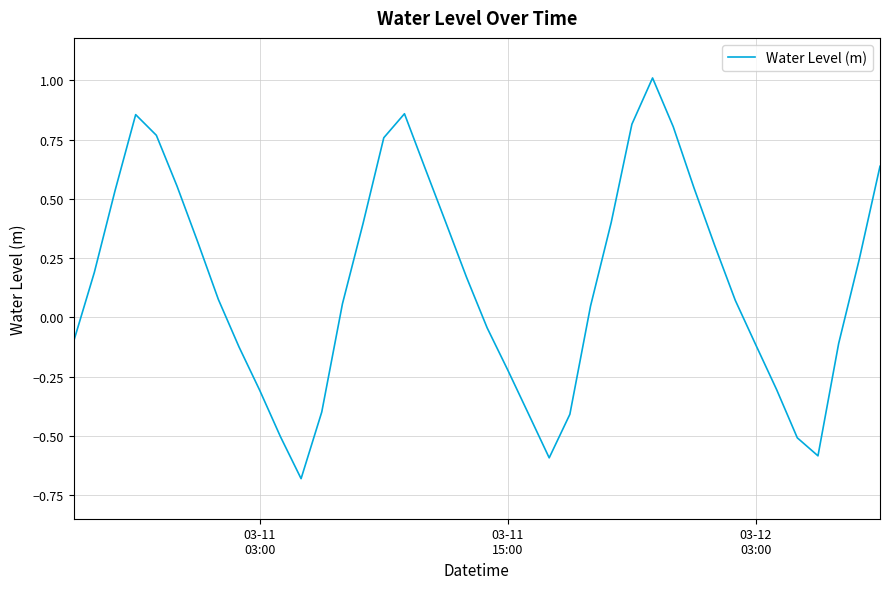

How many negative values are there?

16